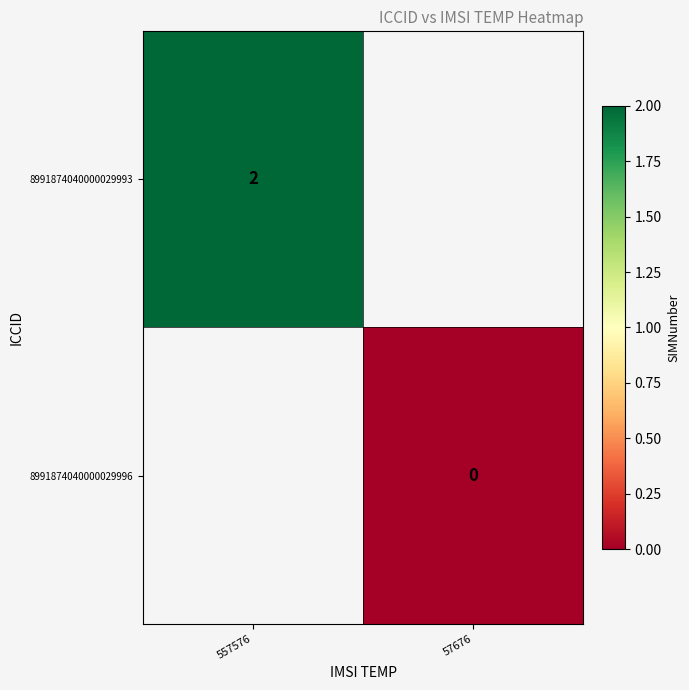

Is the value of 8991874040000029993 at 557576 greater than the value of 8991874040000029996 at 57676?

Yes